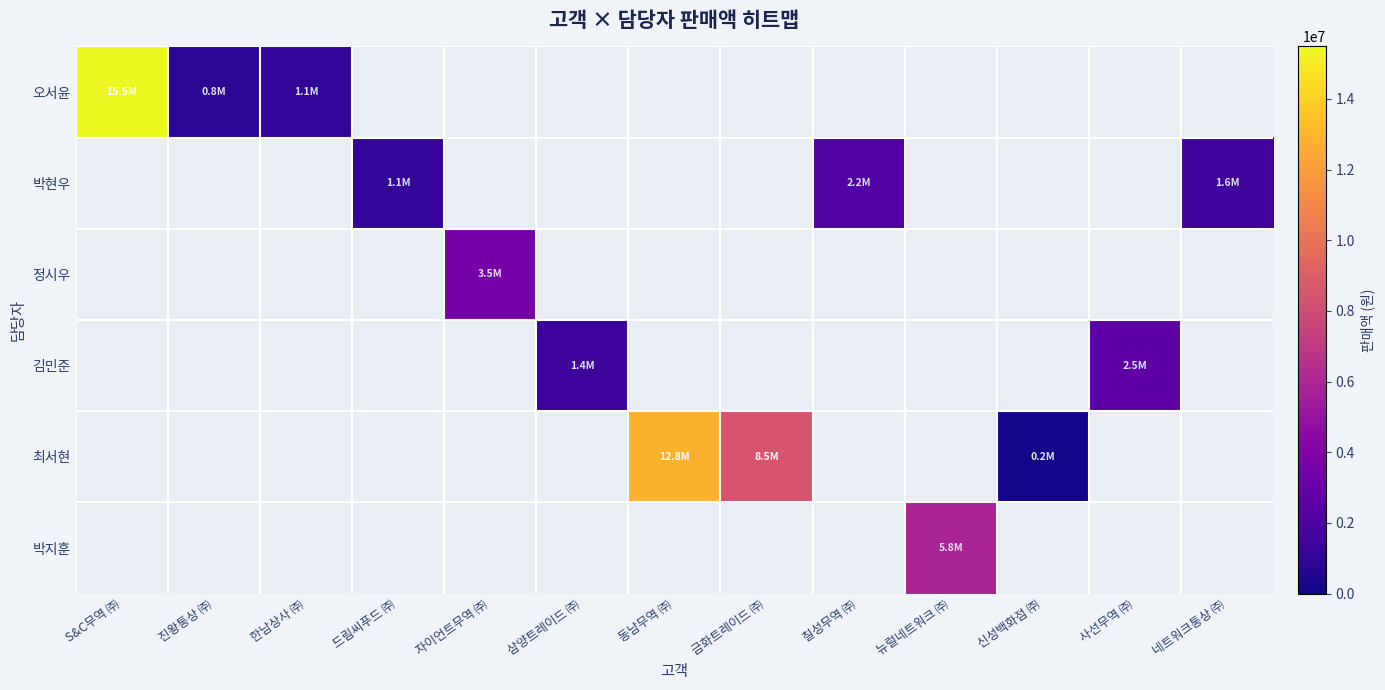

At how many categories does at least one series exceed 2080769?

7